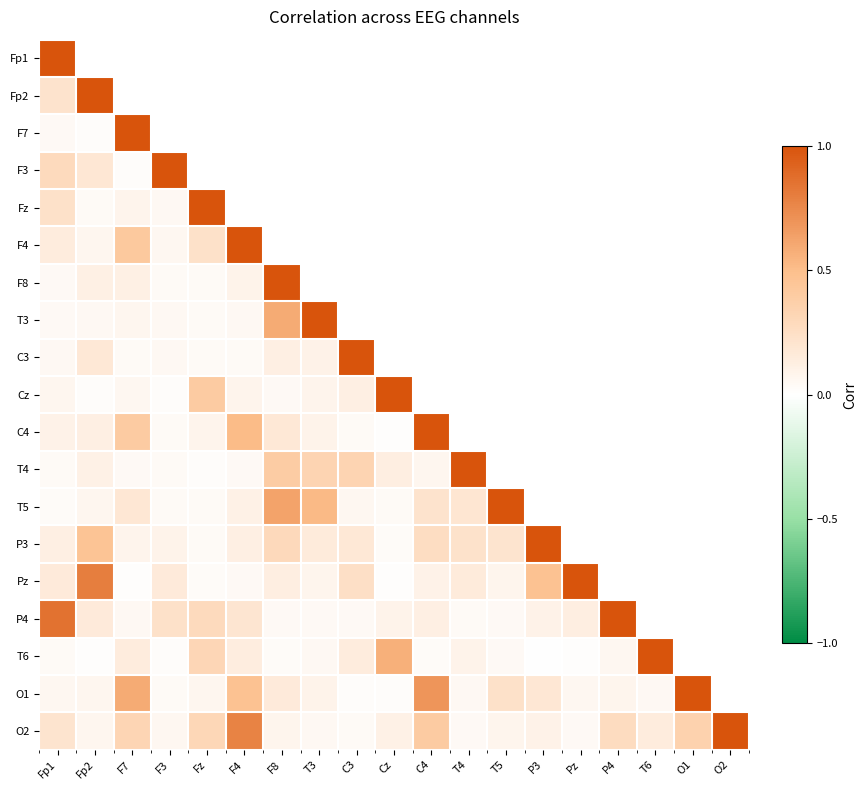

The O2 series shows 0.1 at T4. True or false?

False